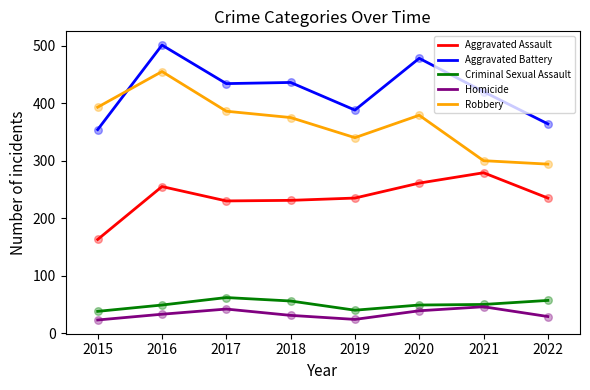

Which series has the largest total across all categories?

Aggravated Battery